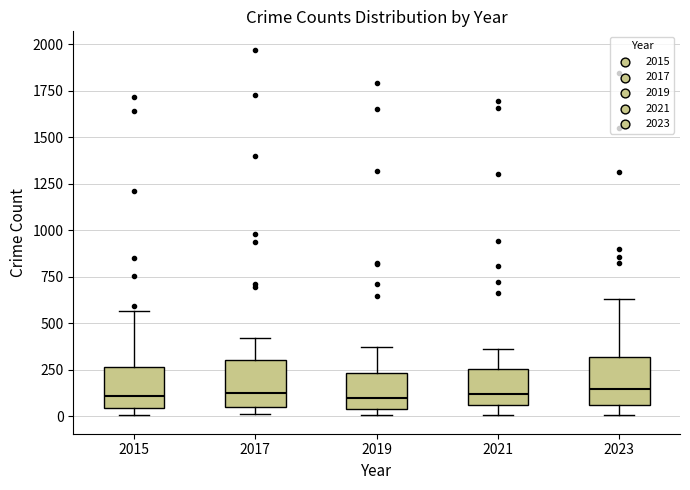

Where is the lower edge of the box at x = 2021 on the y-axis? The values are not printed on the chart, so give them approximately, as read against the axis.

50